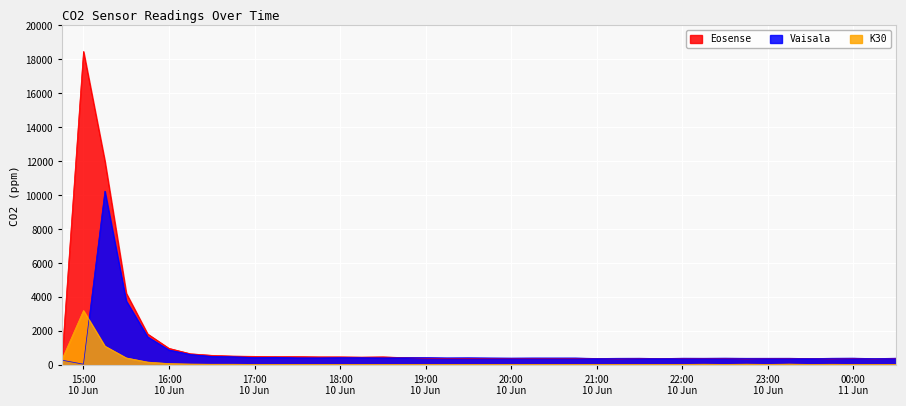

Which series has the widest spread of values?

Eosense